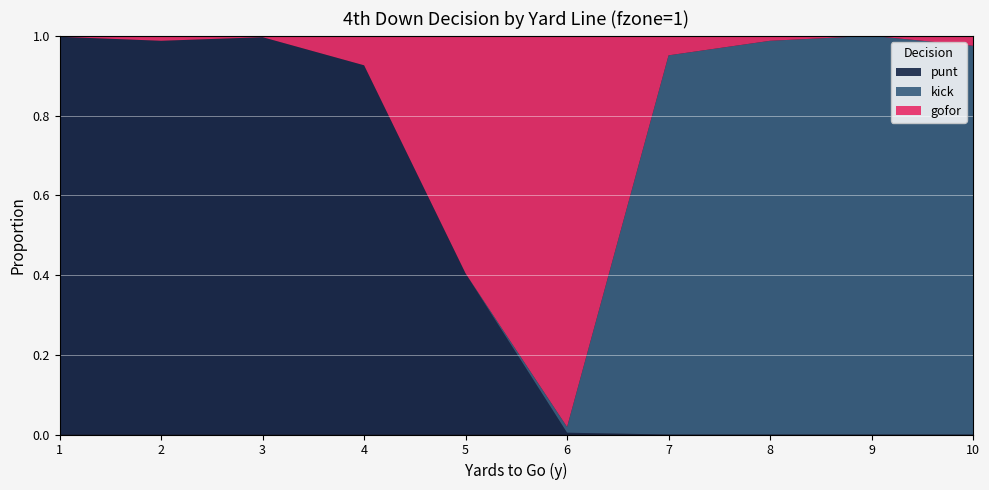

Reading right to left, list all the values displayed in this chart.

punt: 10=0.0	9=0.0	8=0.0	7=0.0	6=0.0	5=0.4	4=0.9	3=1.0	2=1.0	1=1.0
kick: 10=1.0	9=1.0	8=1.0	7=1.0	6=0.0	5=0.0	4=0.0	3=0.0	2=0.0	1=0.0
gofor: 10=0.0	9=0.0	8=0.0	7=0.0	6=1.0	5=0.6	4=0.1	3=0.0	2=0.0	1=0.0